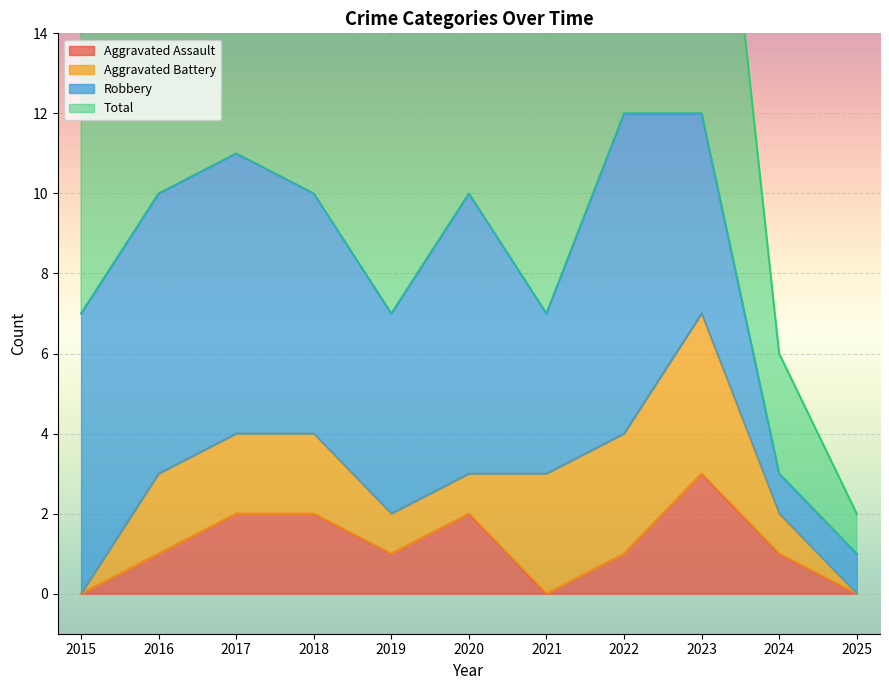

The value of Aggravated Assault at 2018 is 2. True or false?

True